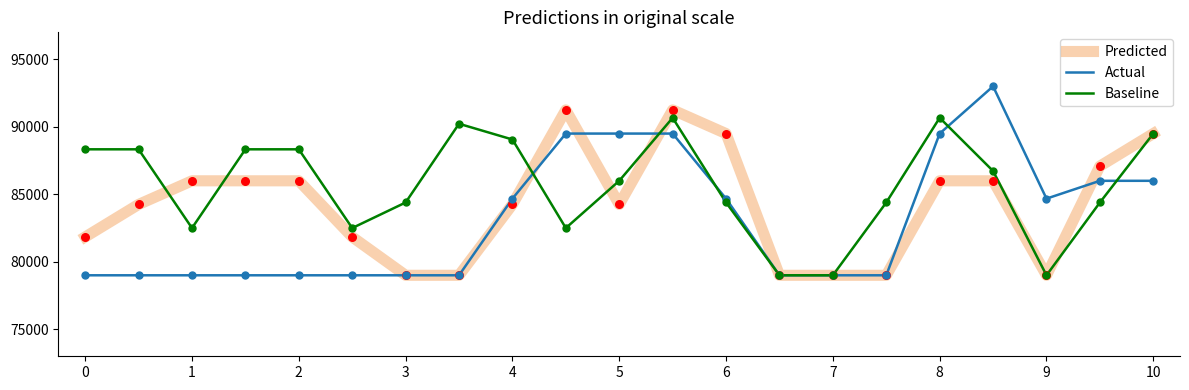

Which series has the largest total across all categories?

Baseline